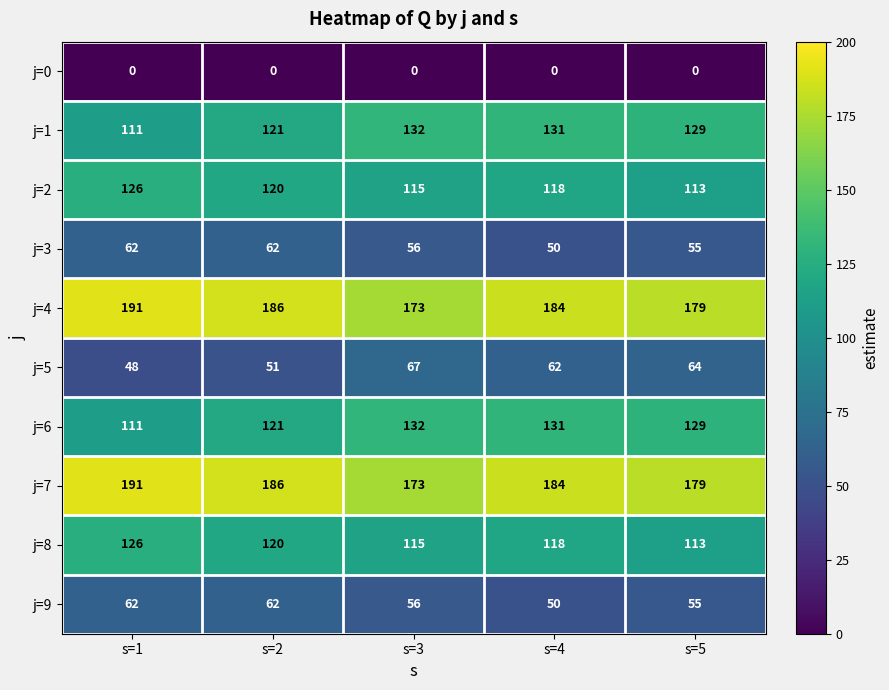

List the labels in order of j=7 value, smallest first.

s=3, s=5, s=4, s=2, s=1